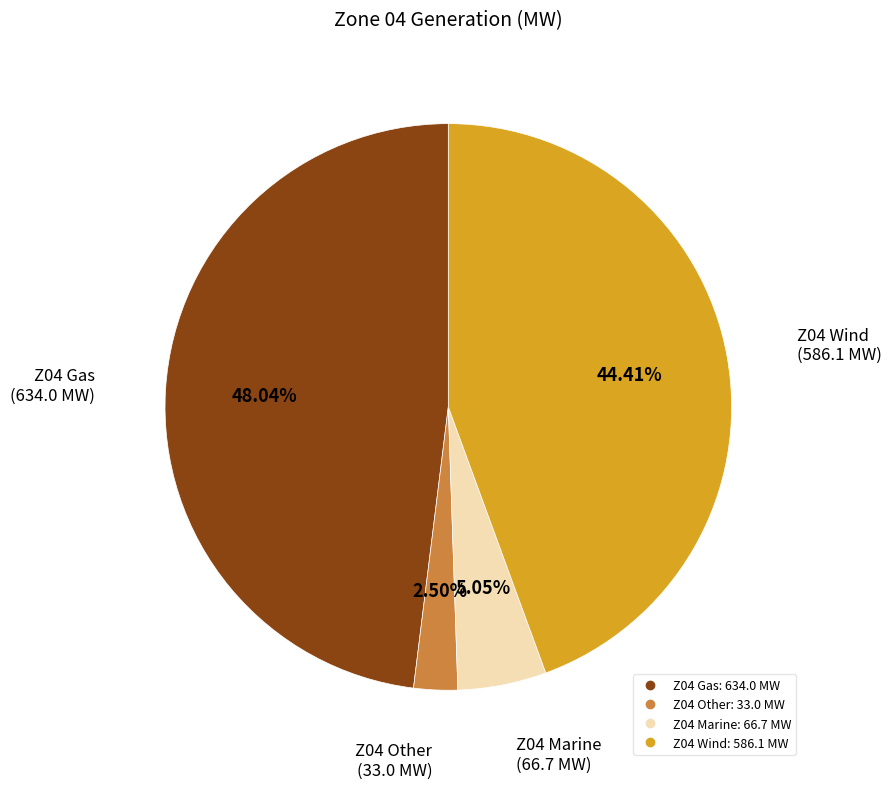

To the nearest percent, what is the difference between the largest and smallest slice percentages?

46%